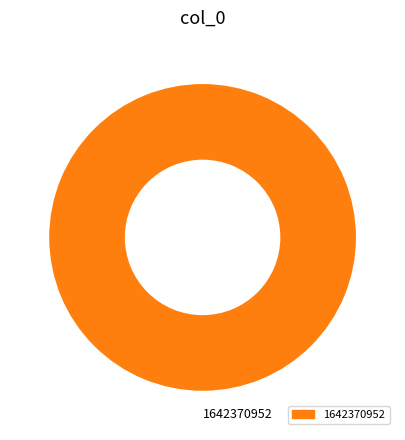

Is there a majority slice in this chart?

Yes